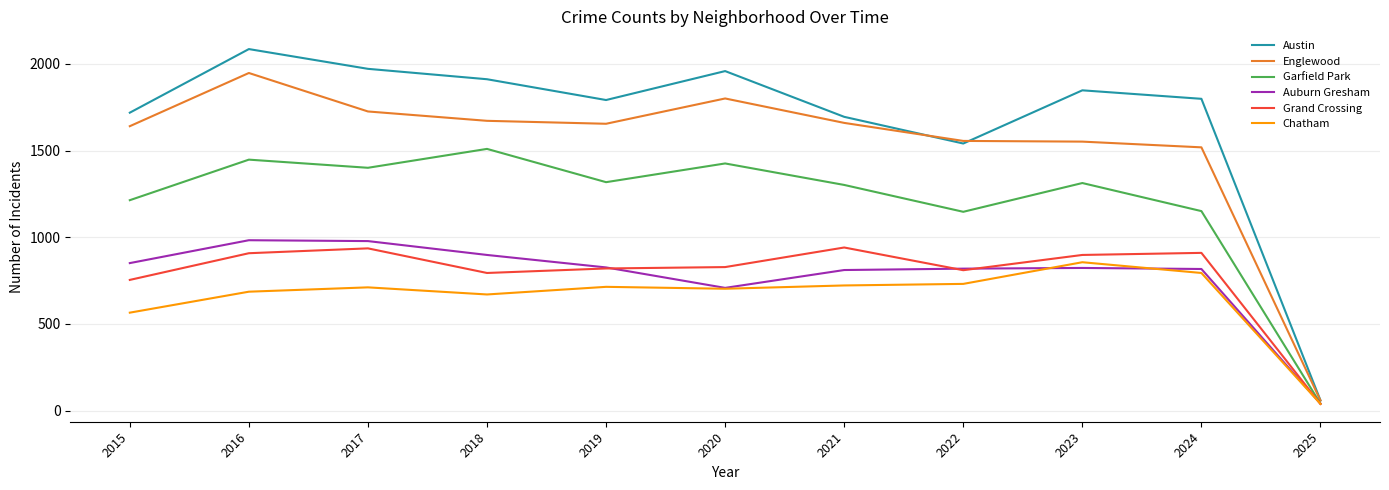

Read the Auburn Gresham value at 2019, to the nearest 100.

800